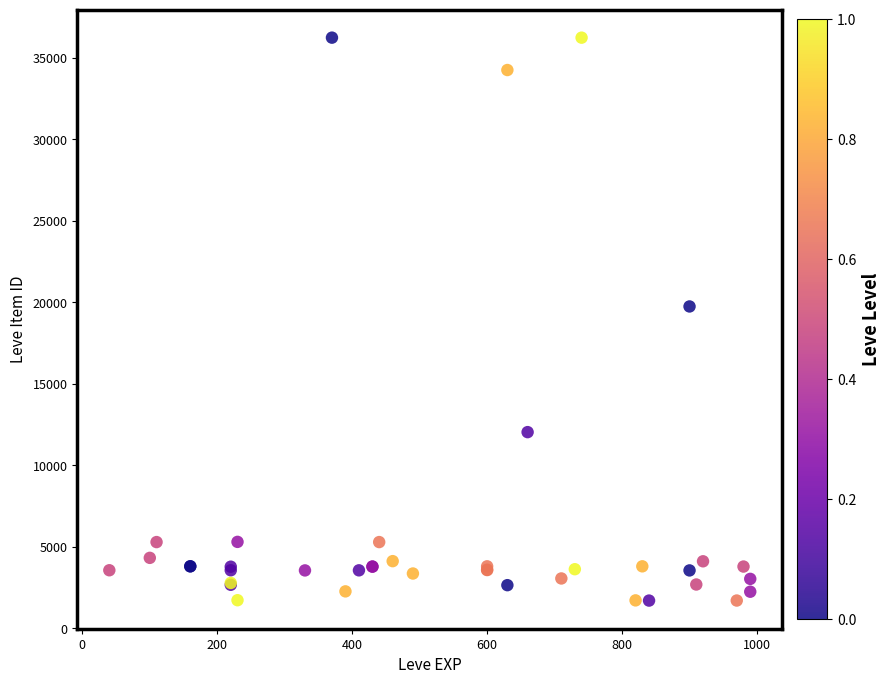

What Y value in the scatter plot is closest to 18967?

19744